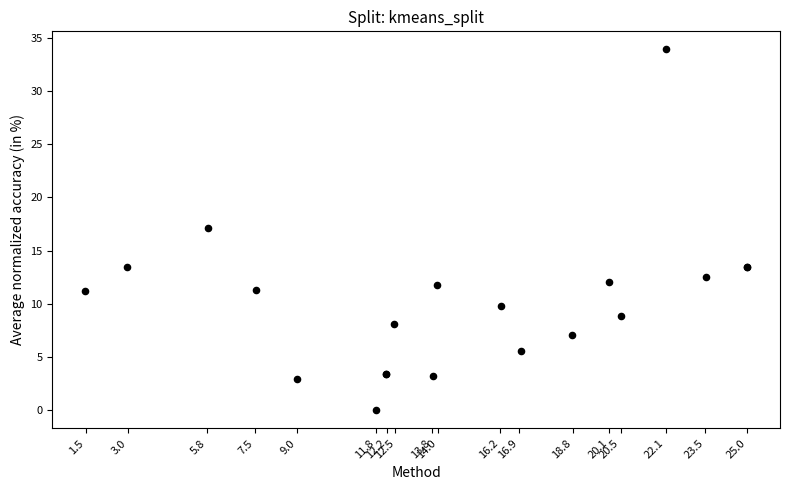

What Y value in the scatter plot is closest to 16?

17.1